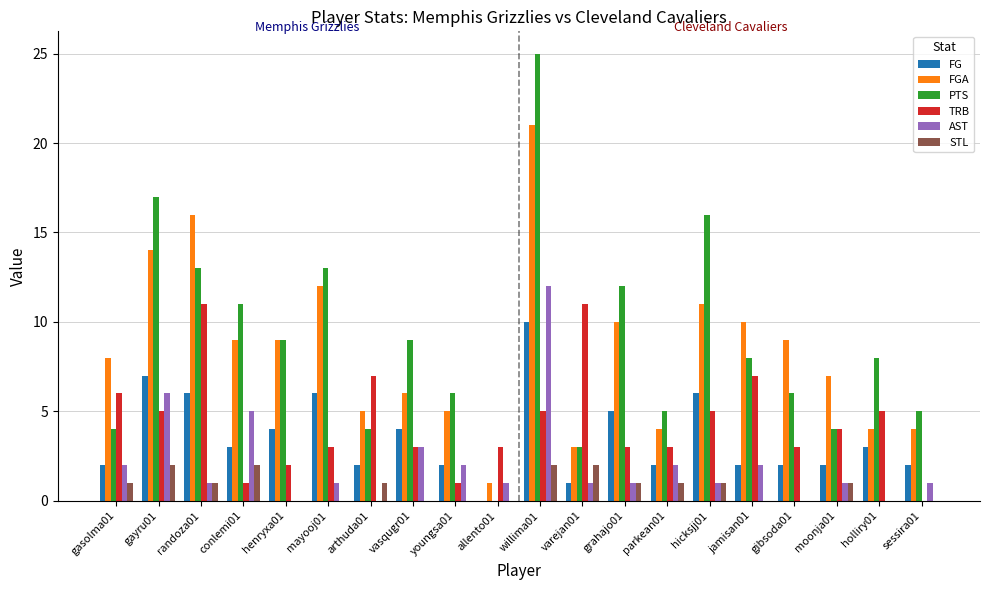

Which label corresponds to the largest value in the chart?

willima01